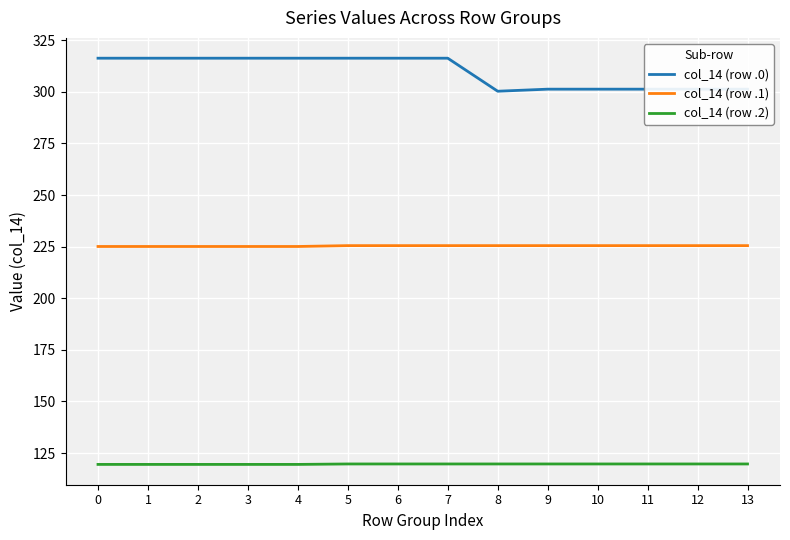

True or false: col_14 (row .0) and col_14 (row .2) cross at least once.

False